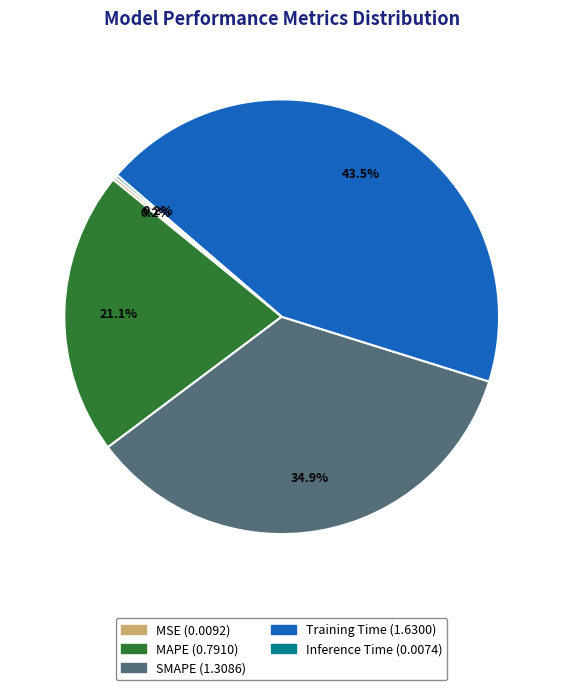

What is the ratio of the value at MAPE to the value at Training Time?

0.5